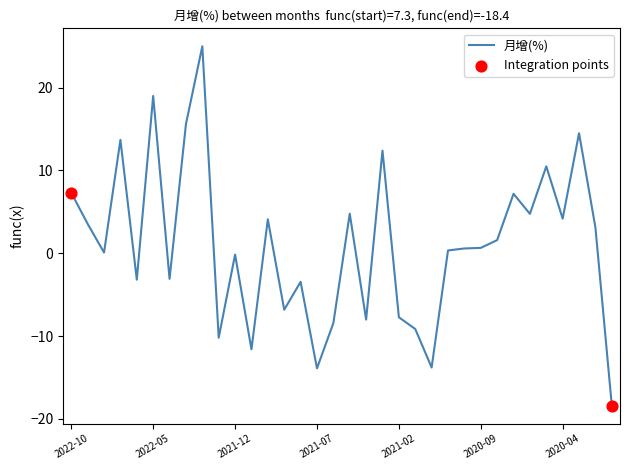

What is the difference between the maximum and minimum values?

43.4